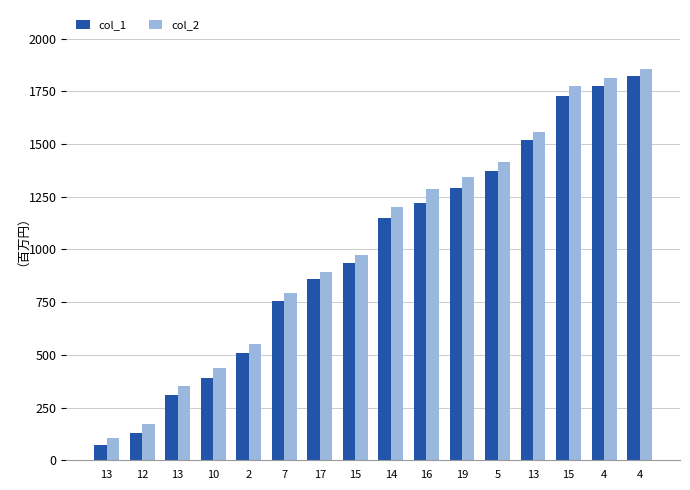

How many distinct data groups are displayed?

2